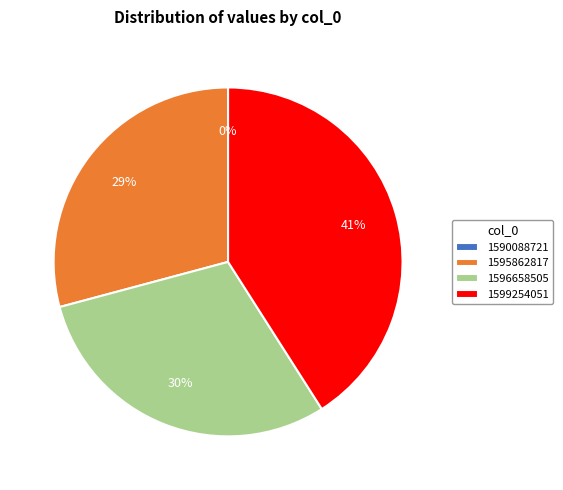

Rank the categories by value from lowest to highest.

1590088721, 1595862817, 1596658505, 1599254051